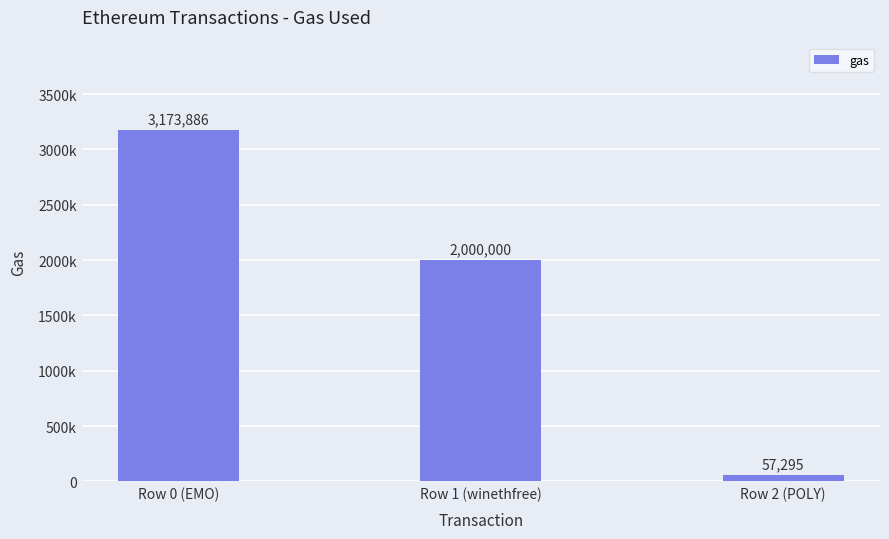

What is the sum of the values at Row 0 (EMO) and Row 1 (winethfree)?

5173886